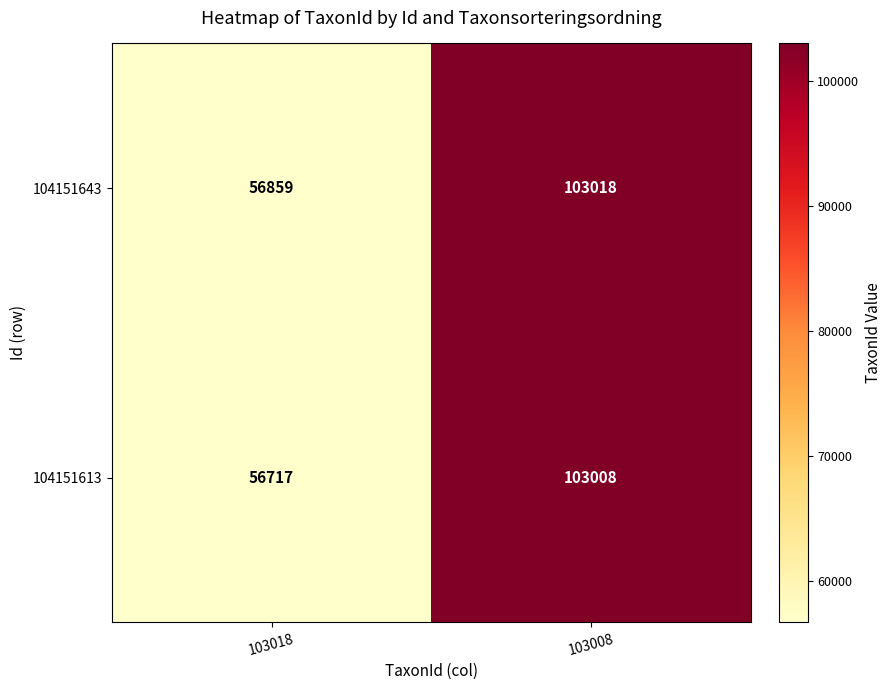

How many series are shown in this chart?

2